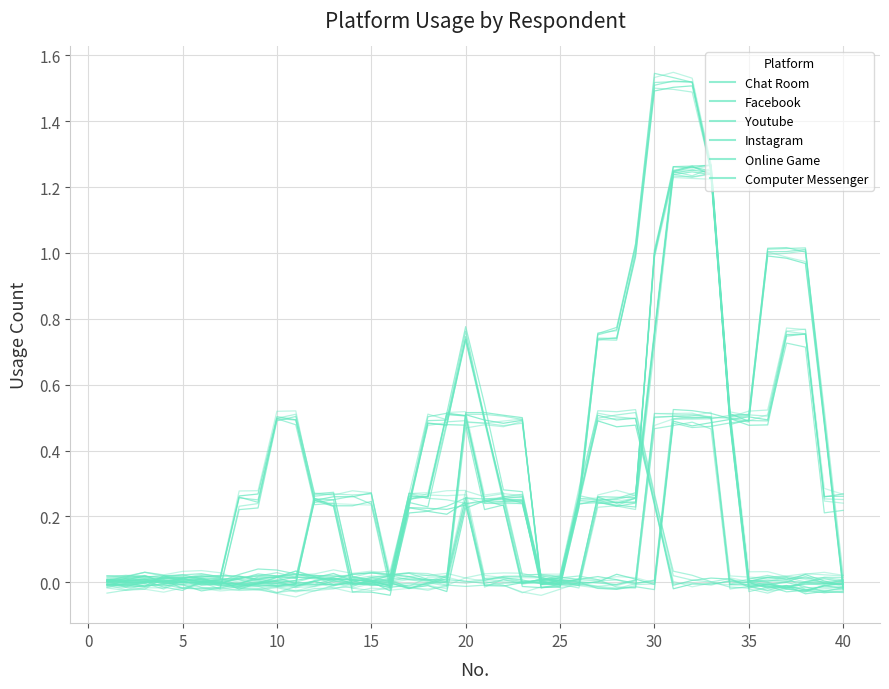

What are all the series names shown in the legend?

Chat Room, Facebook, Youtube, Instagram, Online Game, Computer Messenger